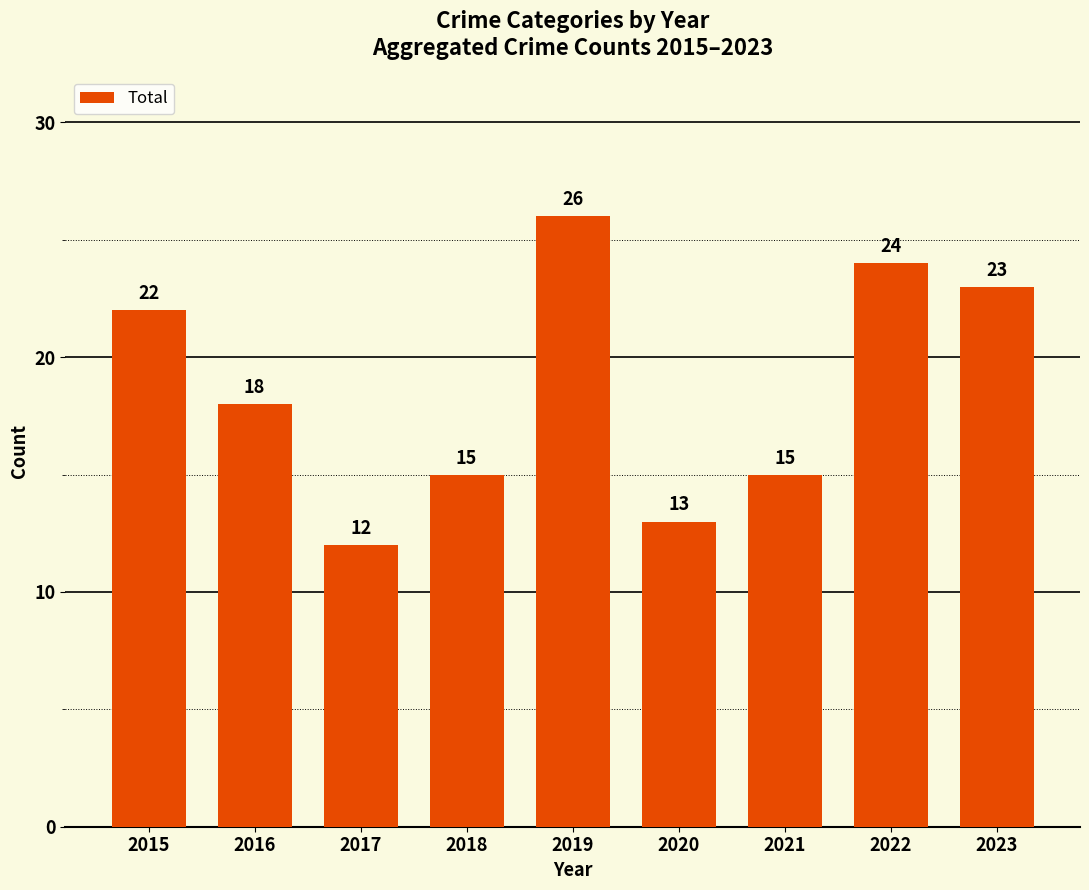

What is the sum of all values?

168